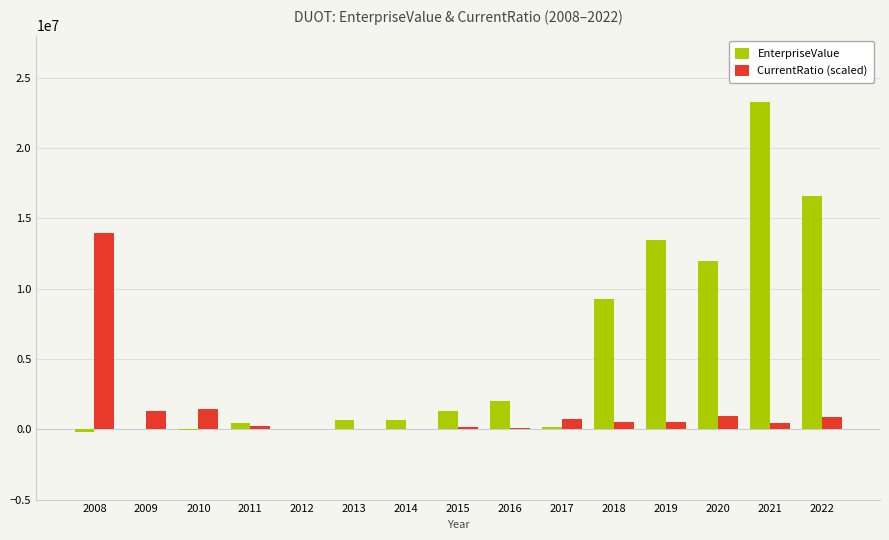

What is the sum of the EnterpriseValue values at 2022 and 2010?

16546038.4